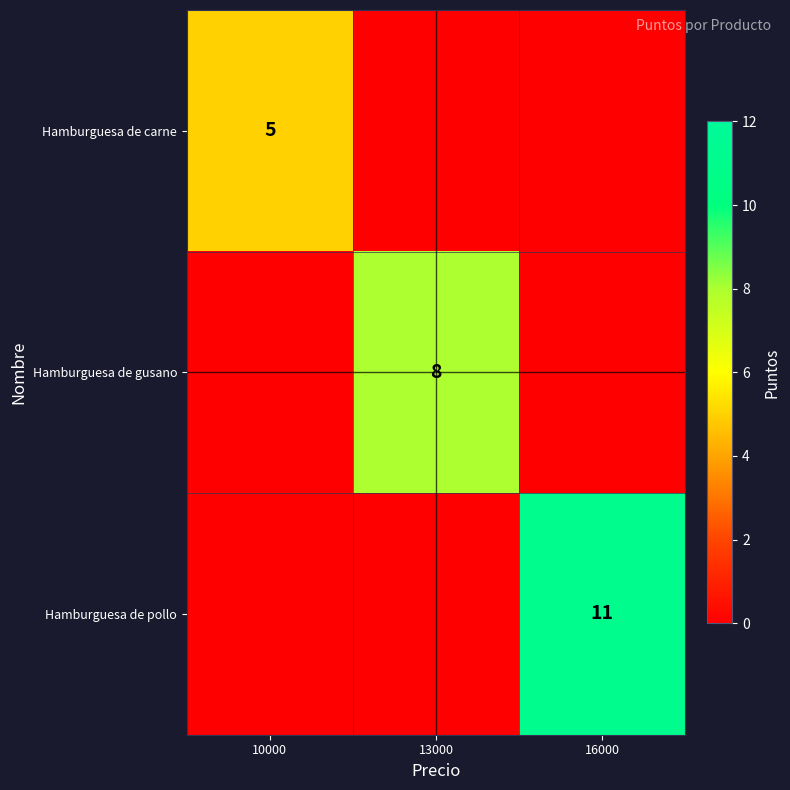

Is it true that Hamburguesa de carne equals 5 at 10000?

True